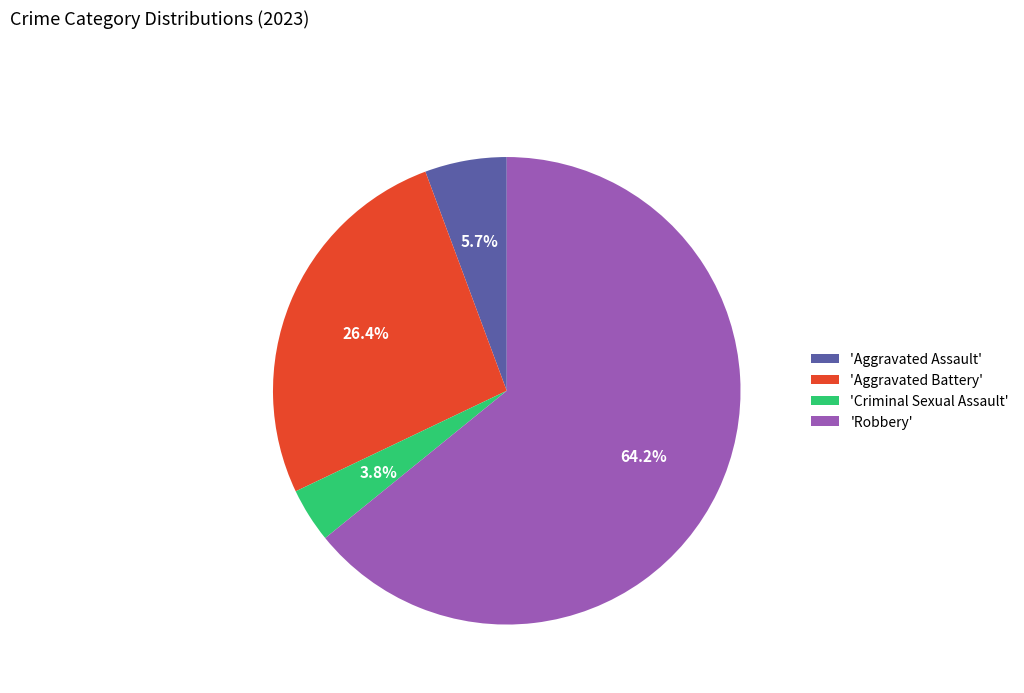

What is the smallest slice in the pie chart?

'Criminal Sexual Assault'